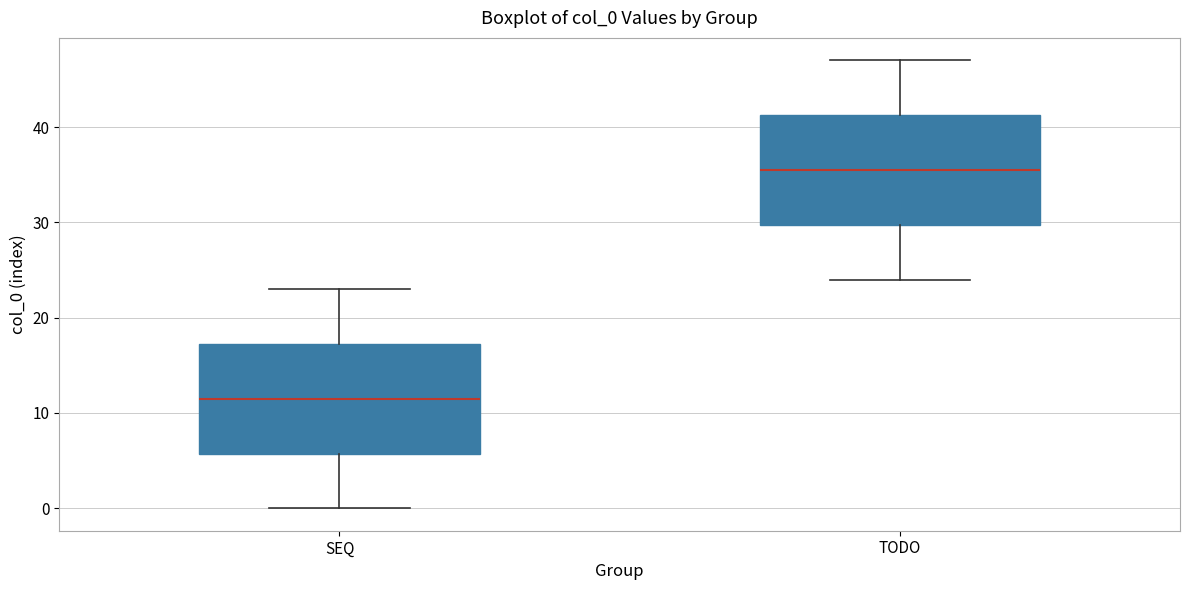

Reading left to right, read every box against the y-axis: the position of its median line, the range the box covers, and the ends of its whiskers. The values are not printed on the chart, so give them approximately, as read against the axis.

SEQ: median 12, box 6 to 17, whiskers 0 to 23
TODO: median 36, box 30 to 41, whiskers 24 to 47